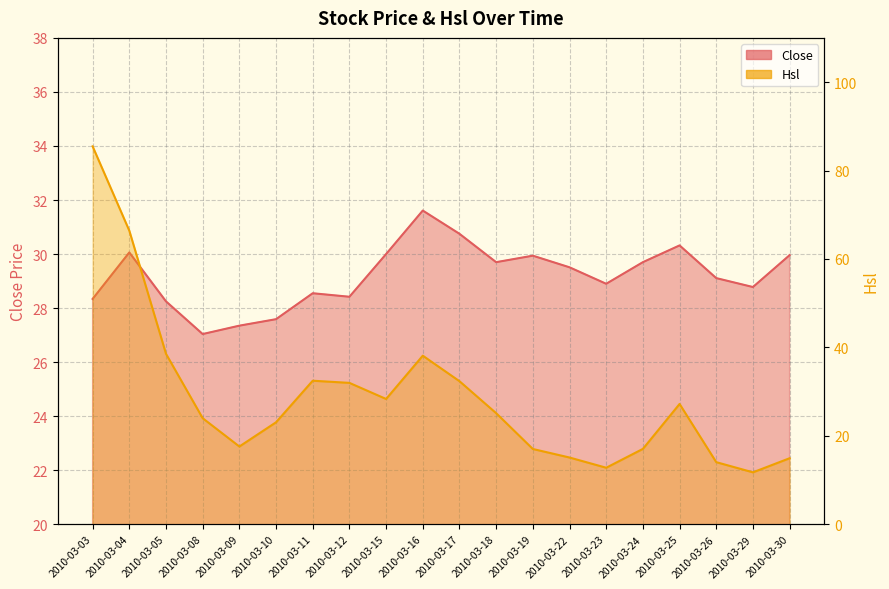

Rank the series by their average value, from lowest to highest.

Hsl, Close